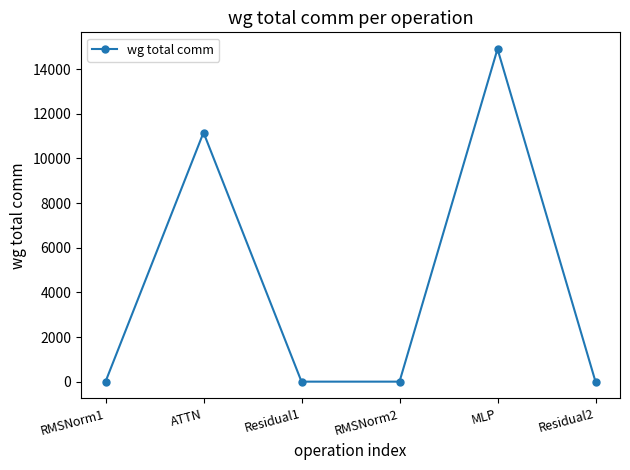

How many data points are above 0?

2